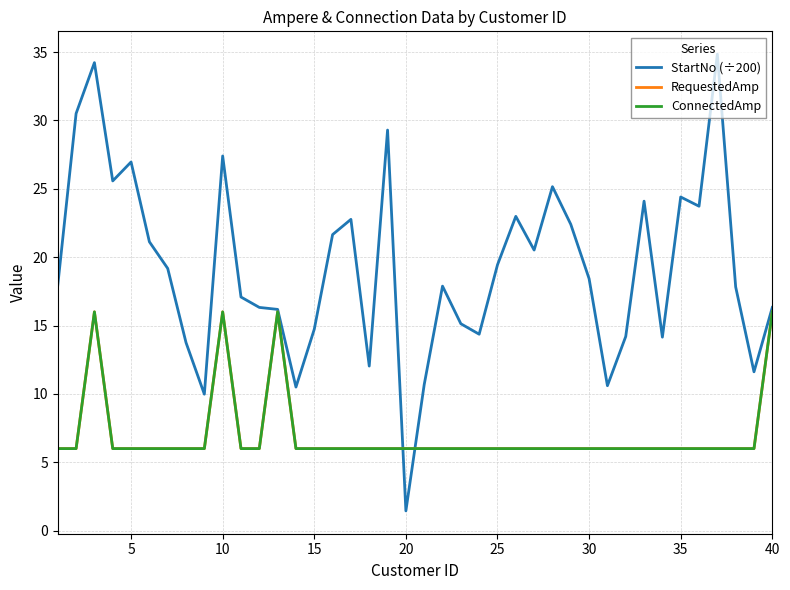

Reading right to left, list all the values displayed in this chart.

StartNo (÷200): 16.3	11.6	17.8	34.8	23.7	24.4	14.2	24.1	14.2	10.6	18.4	22.4	25.2	20.5	23.0	19.4	14.4	15.1	17.9	10.7	1.4	29.3	12.0	22.8	21.6	14.7	10.5	16.2	16.3	17.1	27.4	10.0	13.8	19.2	21.1	27.0	25.6	34.2	30.5	18.0
RequestedAmp: 16.0	6.0	6.0	6.0	6.0	6.0	6.0	6.0	6.0	6.0	6.0	6.0	6.0	6.0	6.0	6.0	6.0	6.0	6.0	6.0	6.0	6.0	6.0	6.0	6.0	6.0	6.0	16.0	6.0	6.0	16.0	6.0	6.0	6.0	6.0	6.0	6.0	16.0	6.0	6.0
ConnectedAmp: 16.0	6.0	6.0	6.0	6.0	6.0	6.0	6.0	6.0	6.0	6.0	6.0	6.0	6.0	6.0	6.0	6.0	6.0	6.0	6.0	6.0	6.0	6.0	6.0	6.0	6.0	6.0	16.0	6.0	6.0	16.0	6.0	6.0	6.0	6.0	6.0	6.0	16.0	6.0	6.0